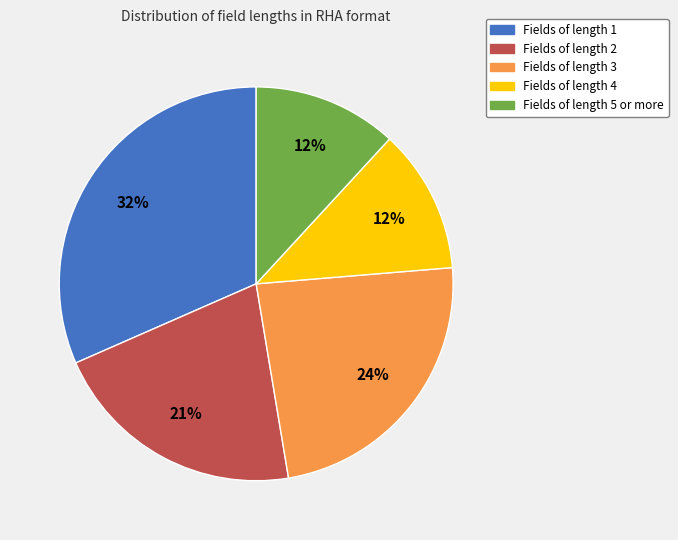

Is there a majority slice in this chart?

No